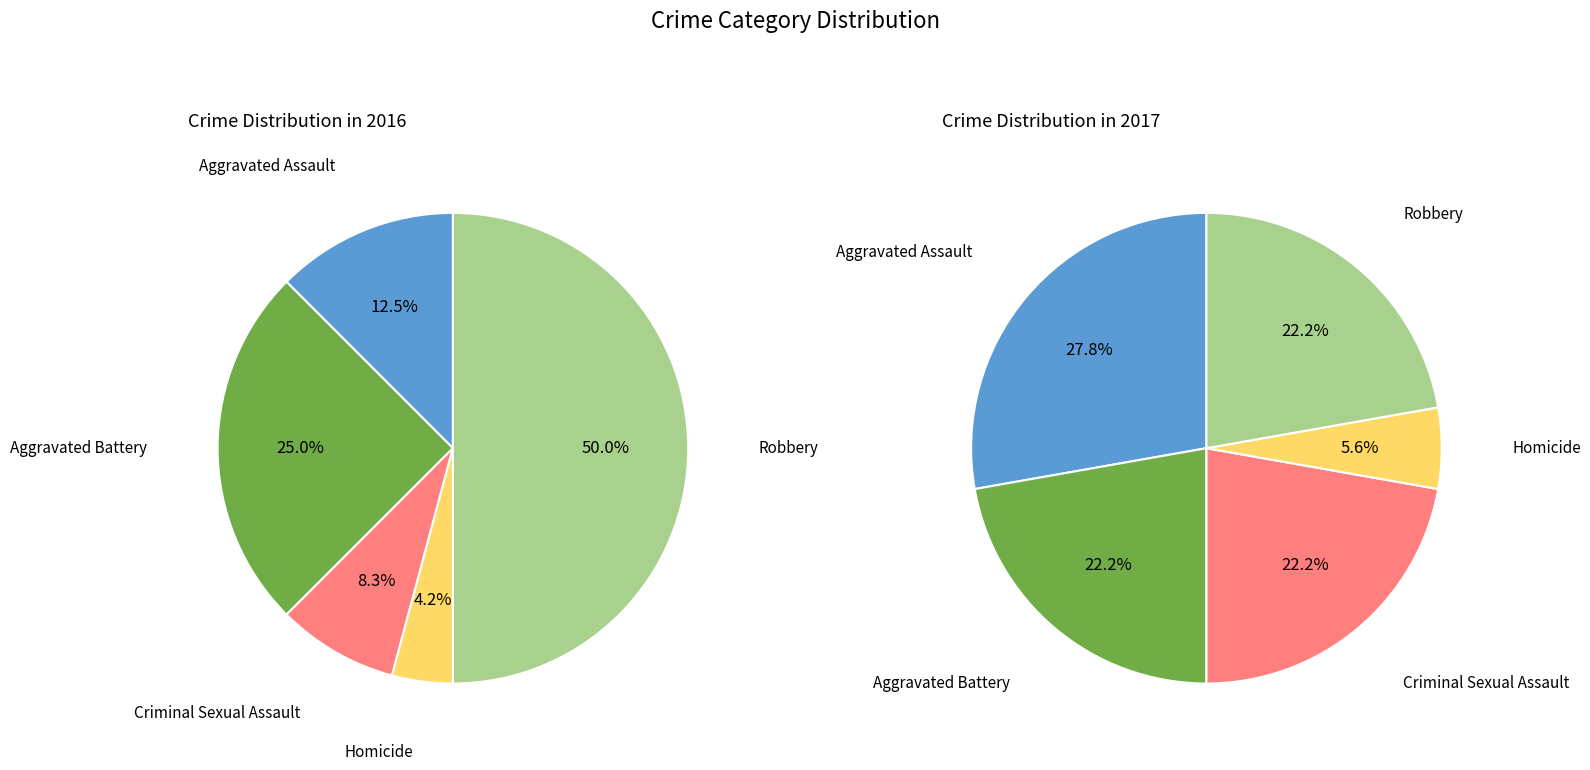

Combined, do values_2017 and 2 account for over 50%?

No